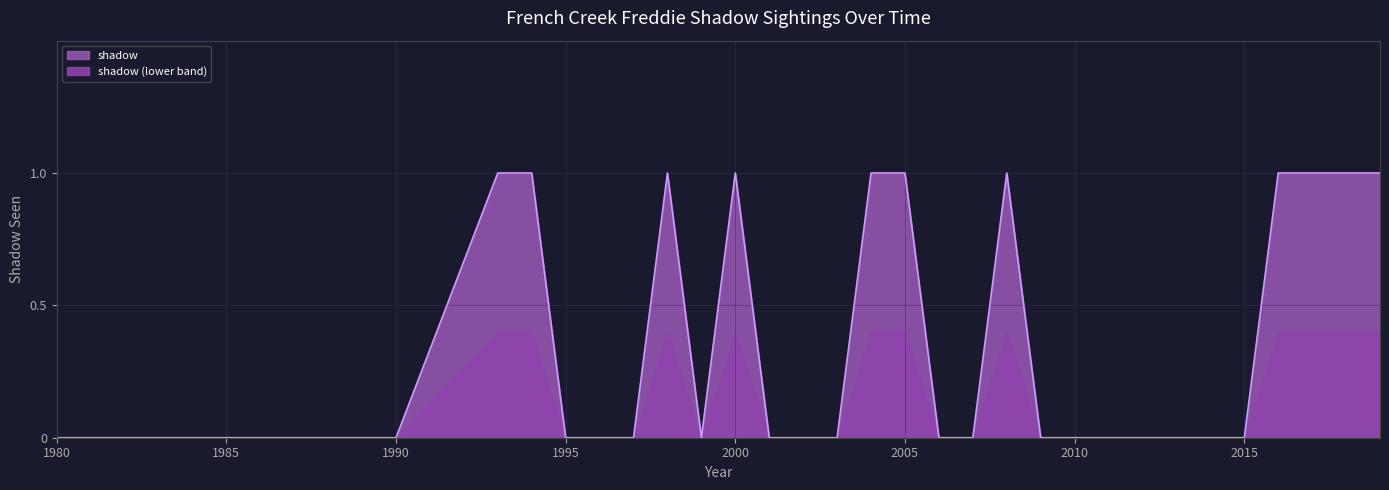

Does the chart display data point markers on the line(s)?

No